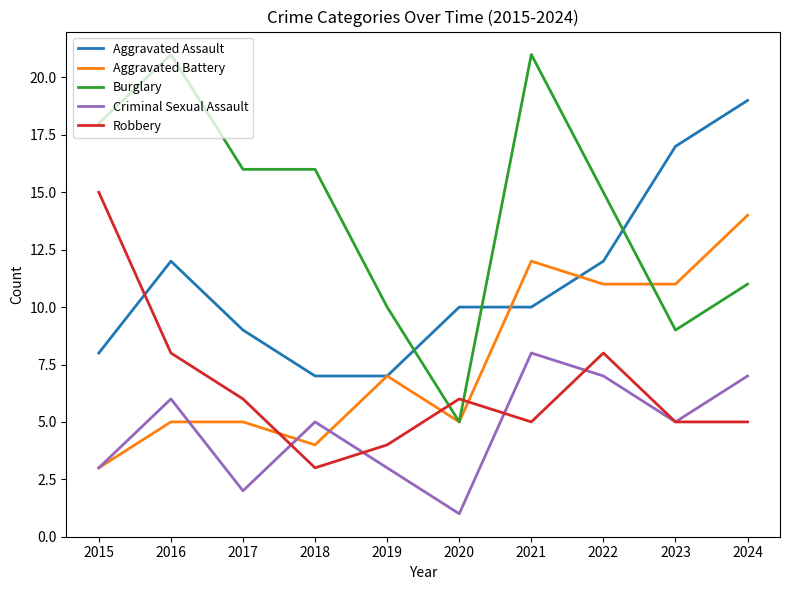

How many lines are shown in the chart?

5